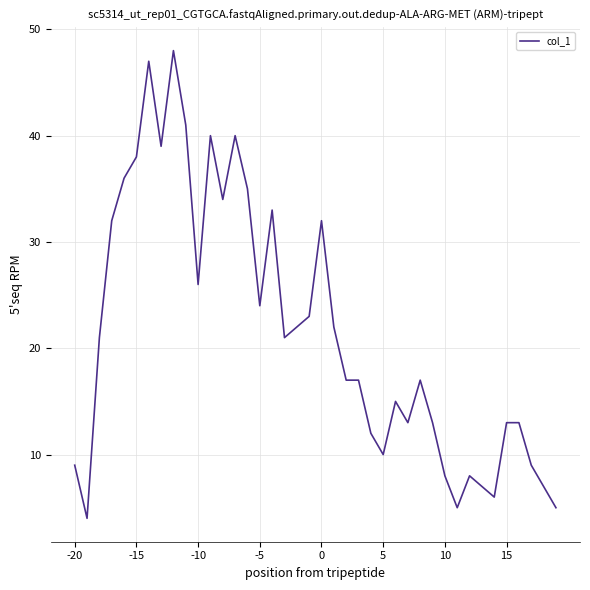

What is the greatest value displayed?

48